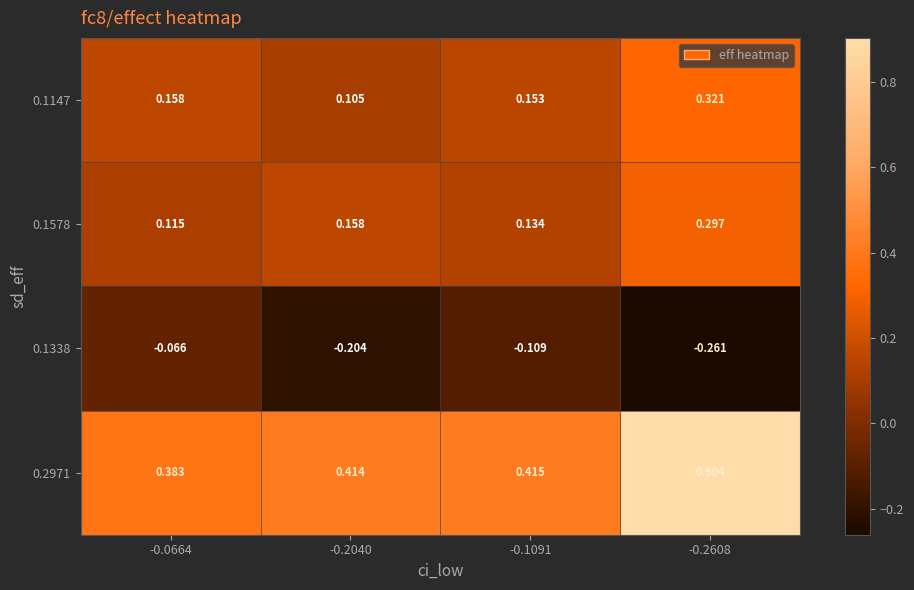

What is the difference between the highest and lowest values at -0.2040?

0.6